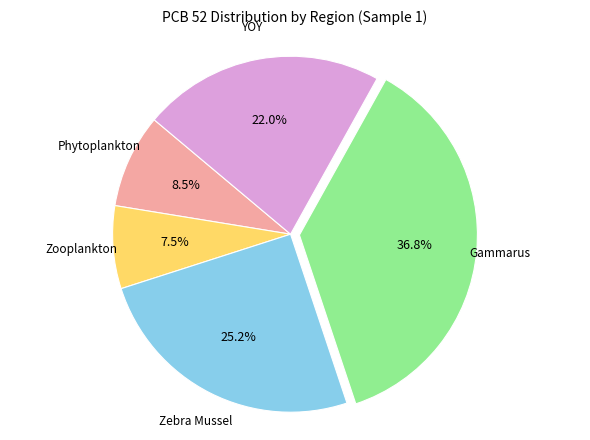

To the nearest percent, what is the average slice percentage?

20%